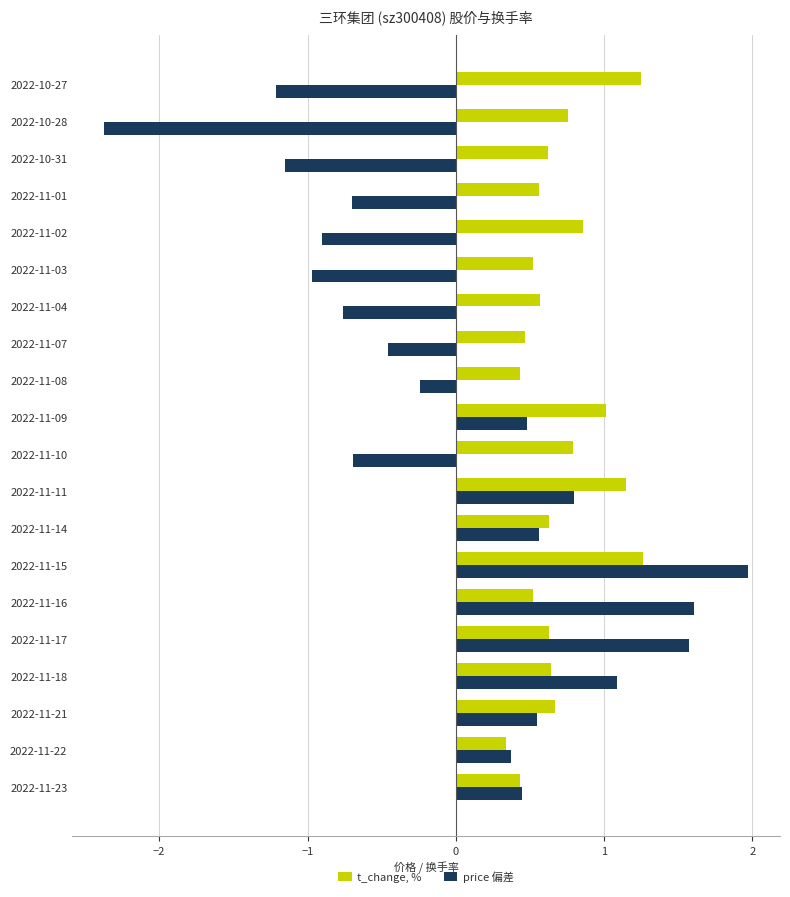

What are all the series names shown in the legend?

t_change, %, price 偏差